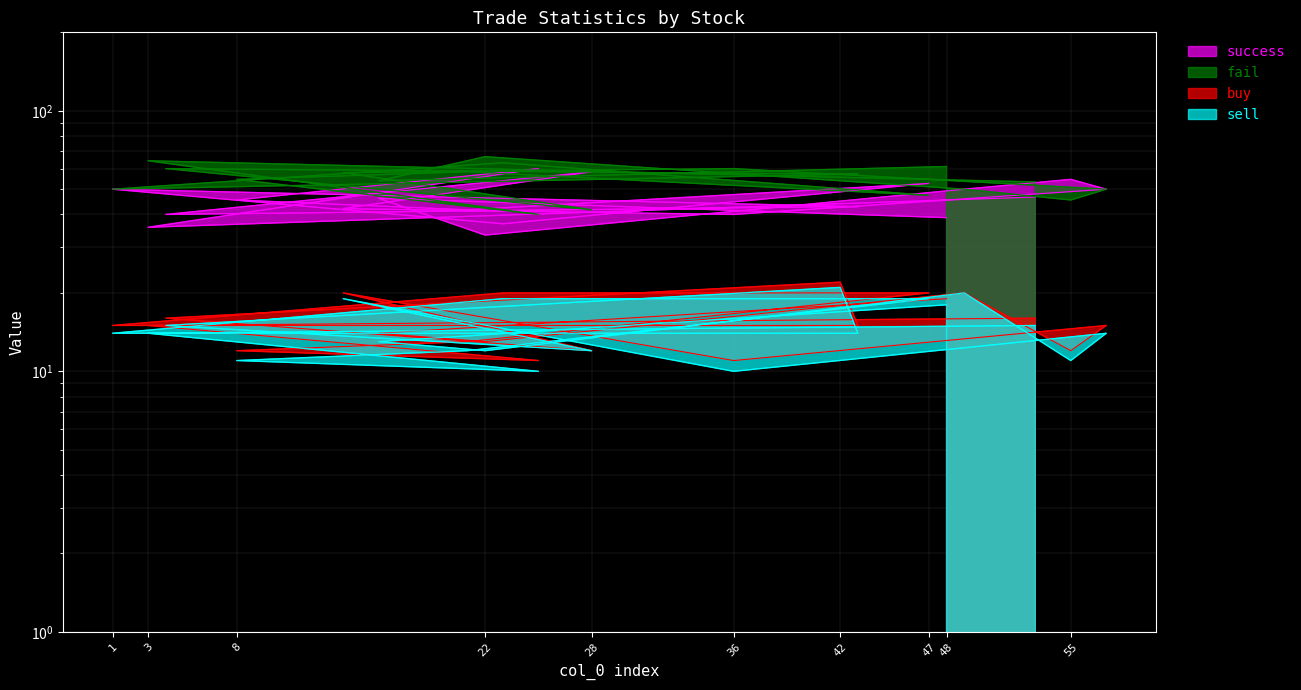

Which has a higher value, 42 or 4?

42